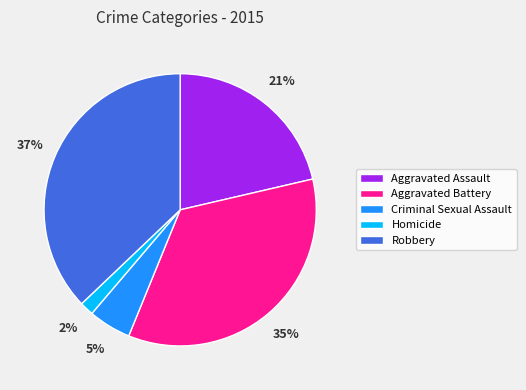

Is it true that Aggravated Battery is 35% of the pie?

True